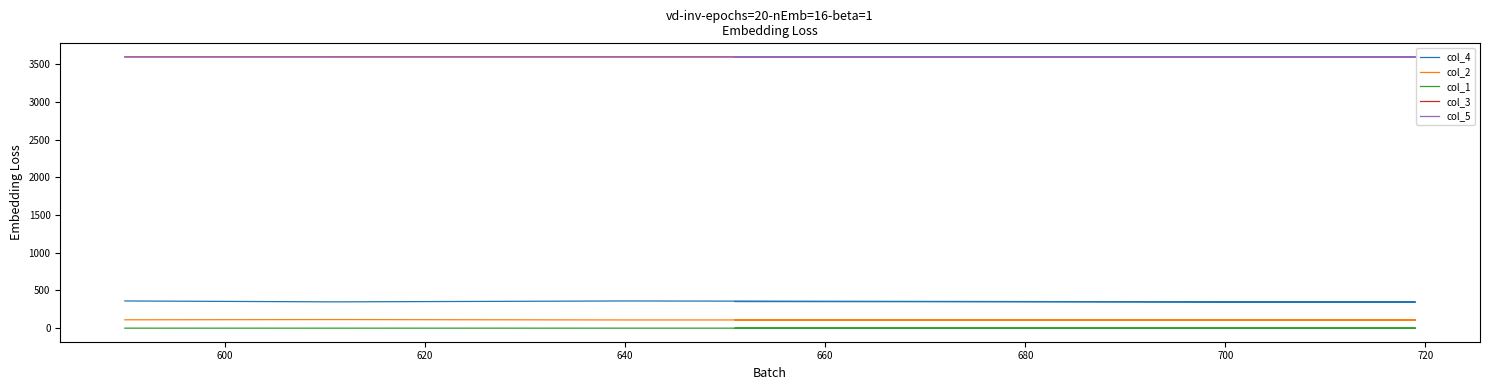

Count the col_3 values in the range 3599 to 3600.

5